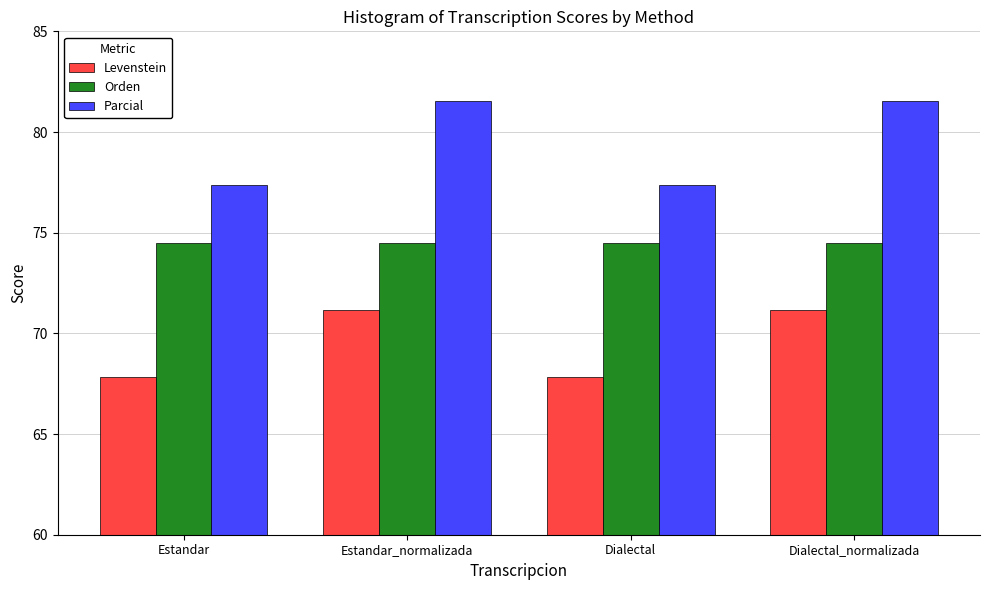

Which series has the largest total across all categories?

Parcial